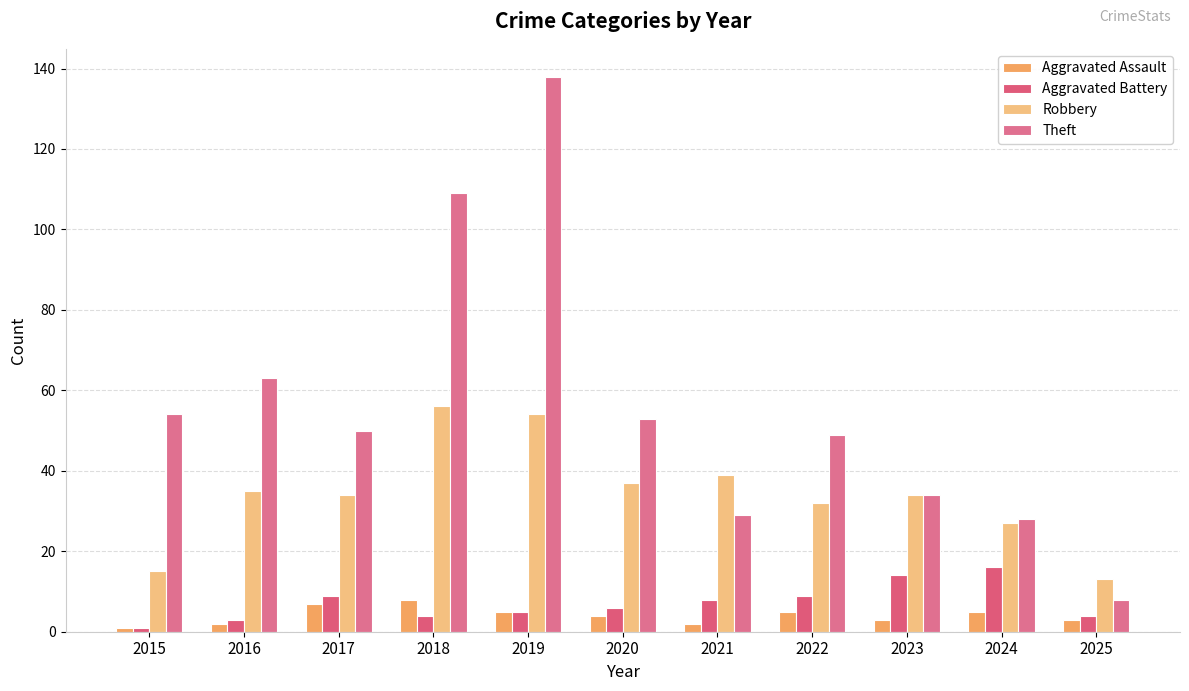

Which series has the widest spread of values?

Theft